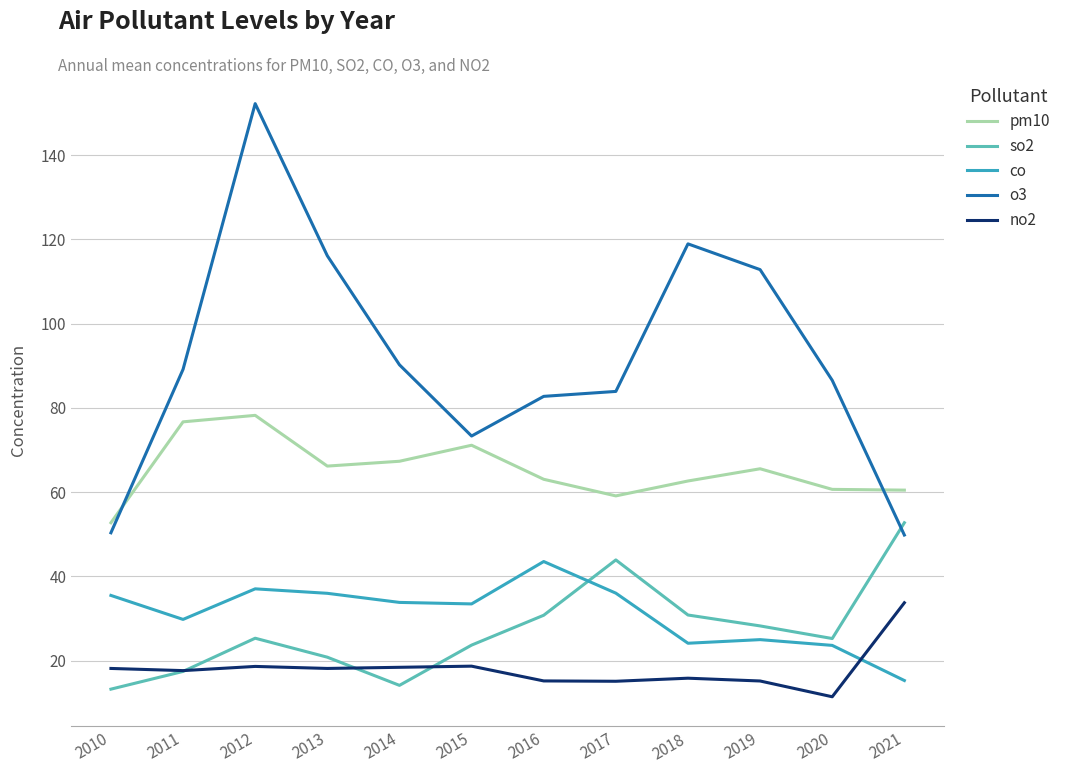

Which series has the largest range (max minus min)?

o3